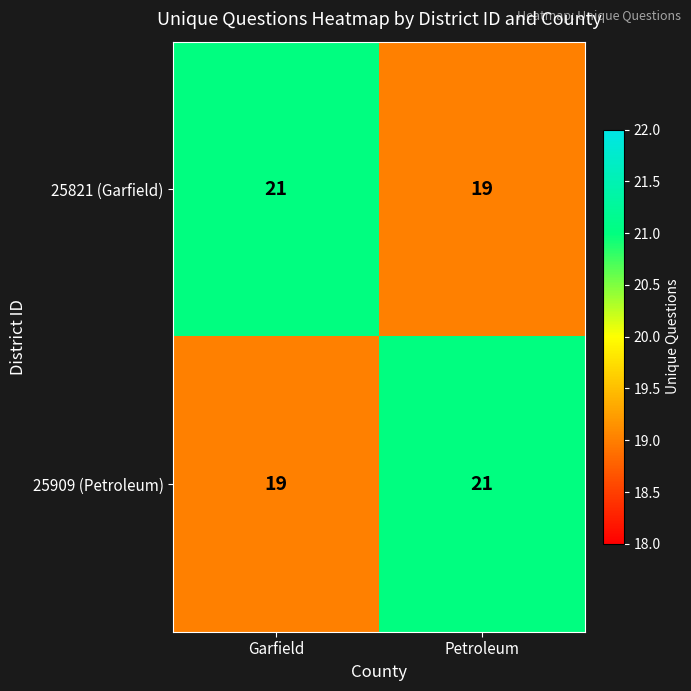

Reading left to right, list all the values displayed in this chart.

25821 (Garfield): Garfield=21	Petroleum=19
25909 (Petroleum): Garfield=19	Petroleum=21